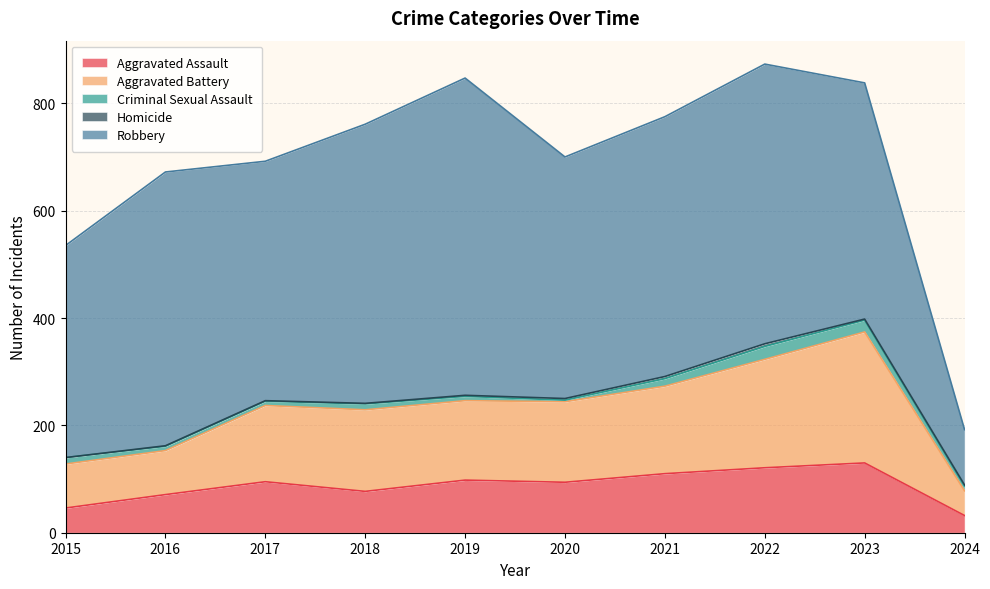

True or false: Aggravated Assault and Homicide intersect in this chart.

False